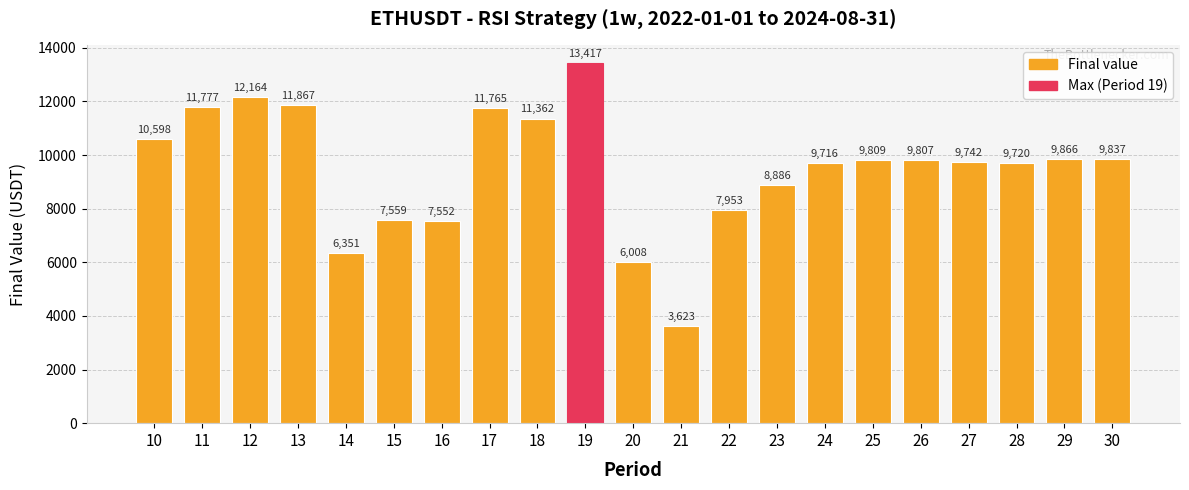

True or false: the data shows 9865.9 at 29.

True